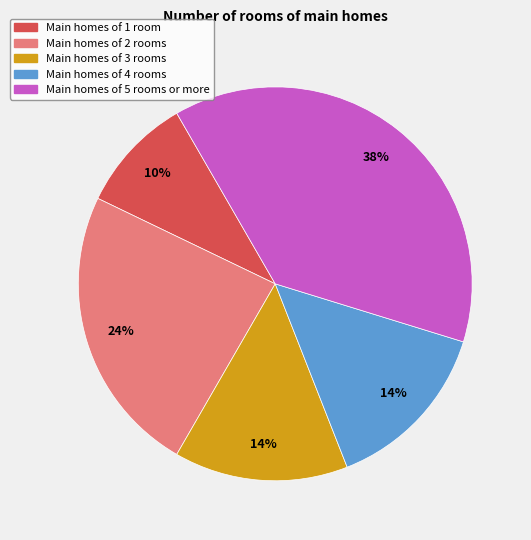

How many slices are in this pie chart?

5